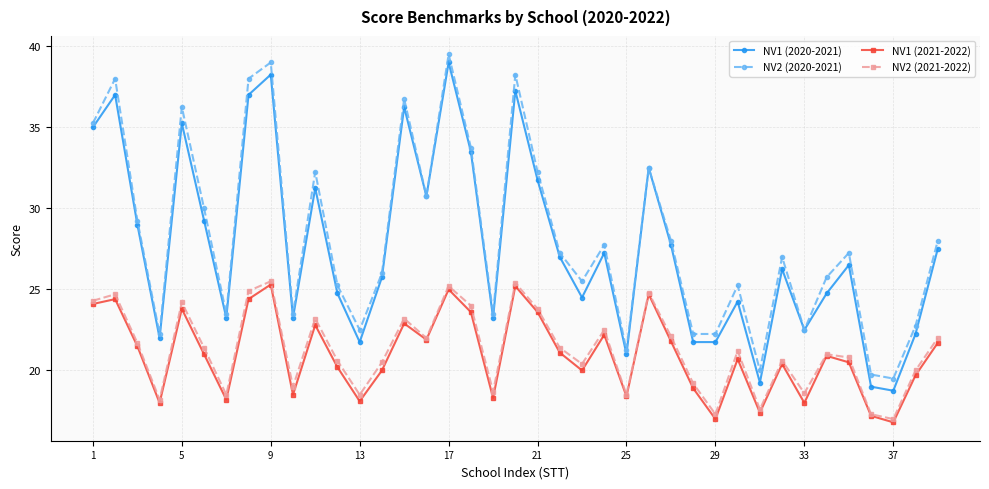

What is the greatest value displayed?

39.5